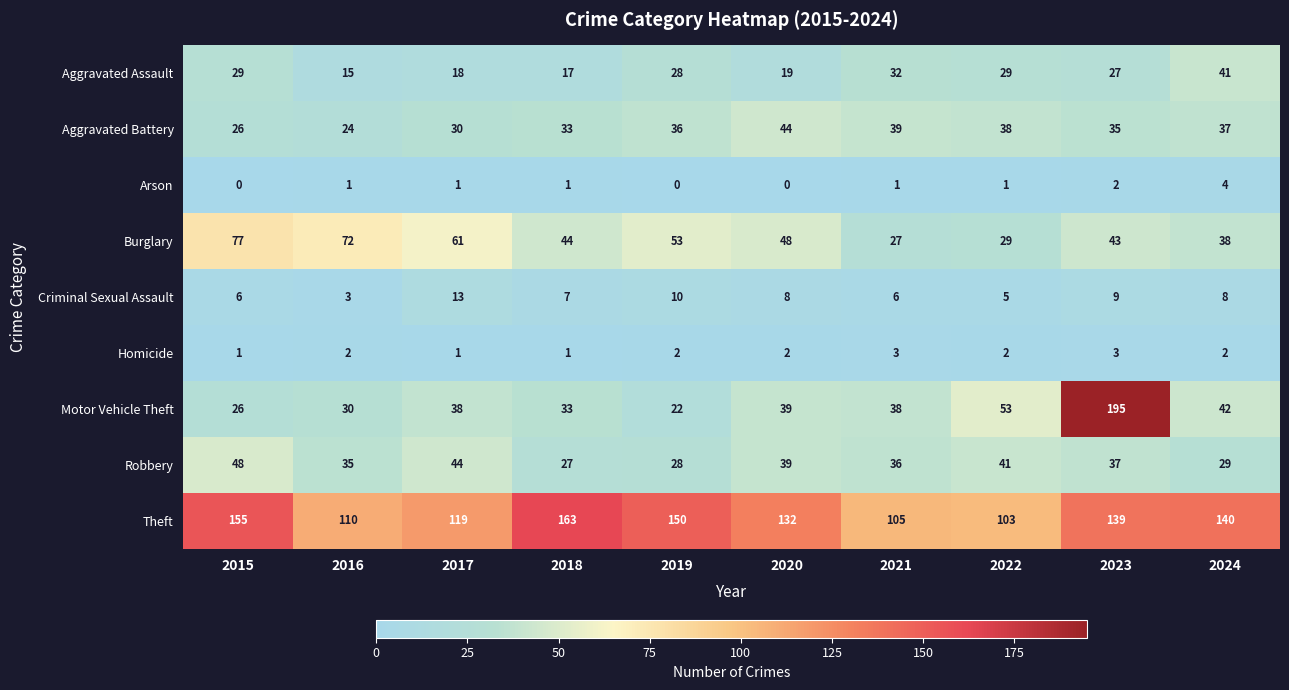

The Arson series shows 0 at 2019. True or false?

True